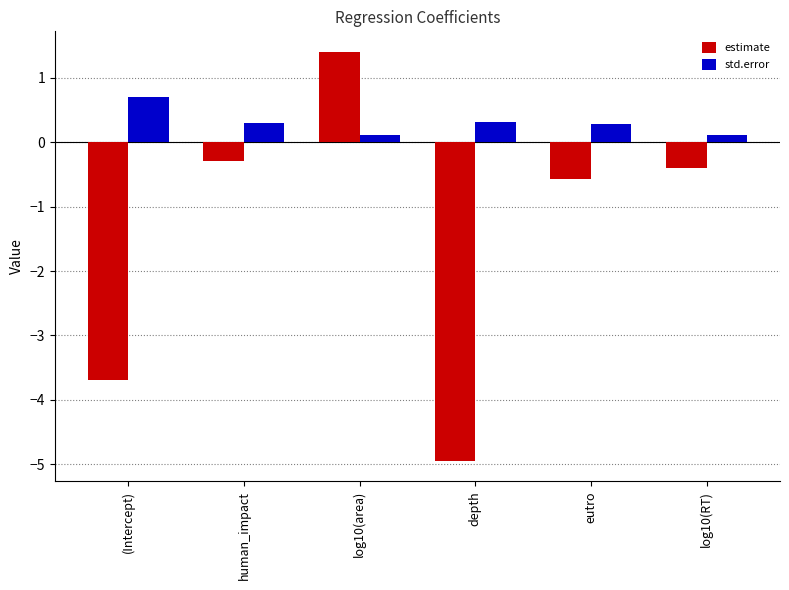

What is the difference between the estimate values at (Intercept) and depth?

1.3